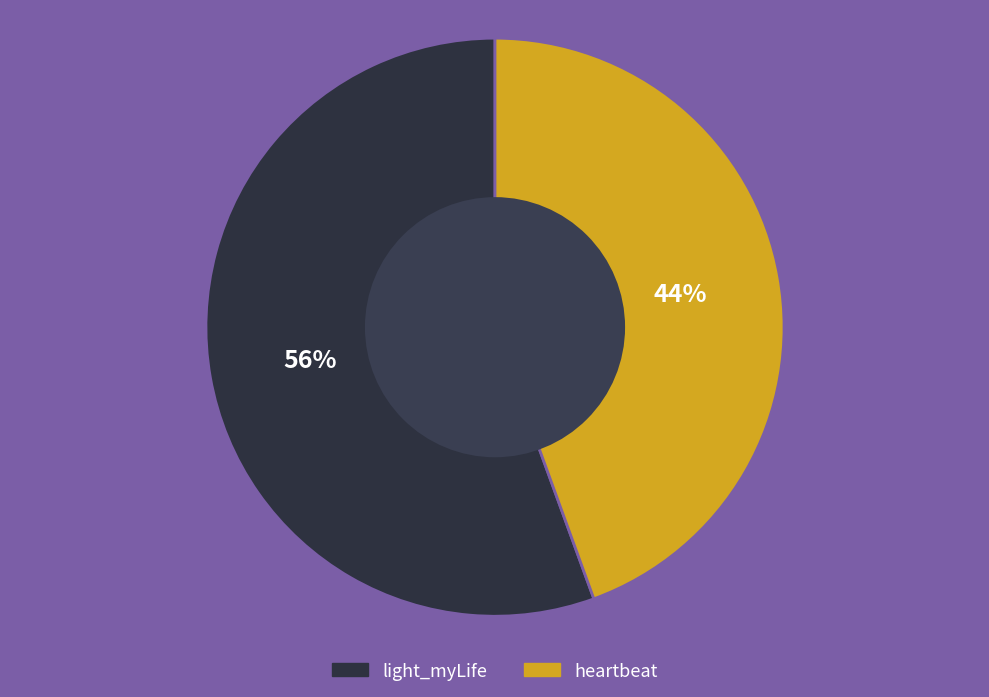

How many segments does this pie chart have?

2